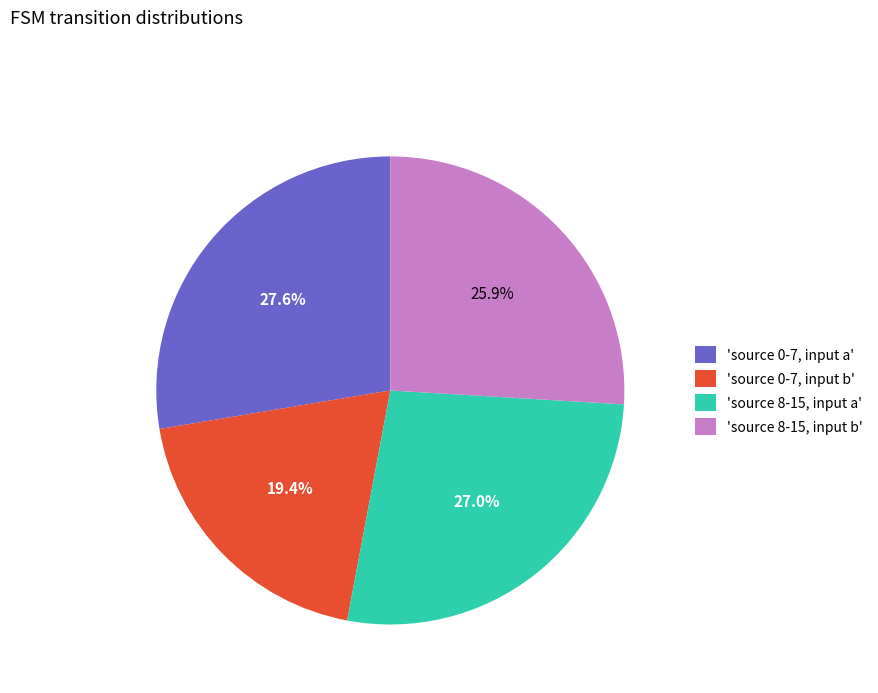

Count the number of slices in the pie.

4